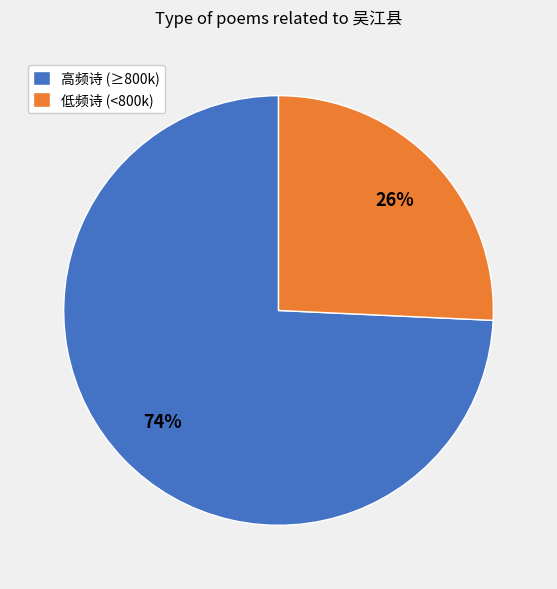

Between 高频诗 (≥800k) and 低频诗 (<800k), which is larger?

高频诗 (≥800k)